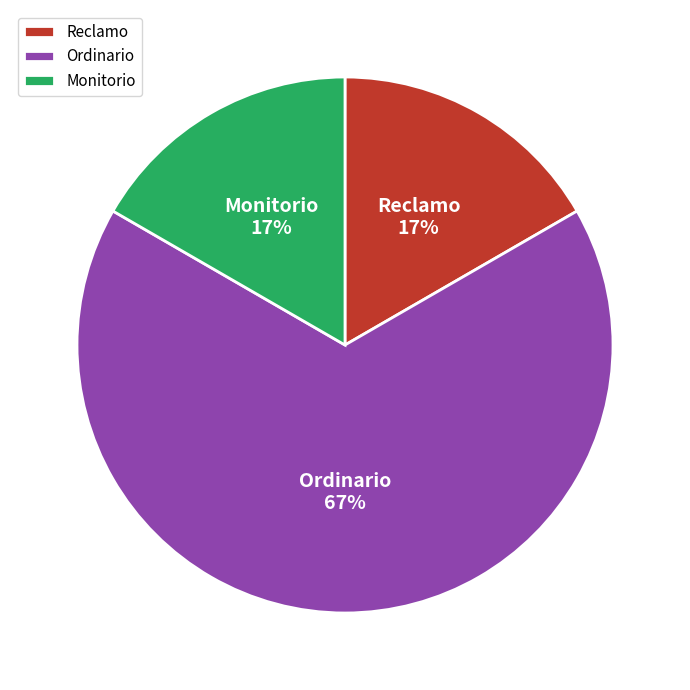

Do Reclamo and Ordinario together represent more than half of the pie?

Yes